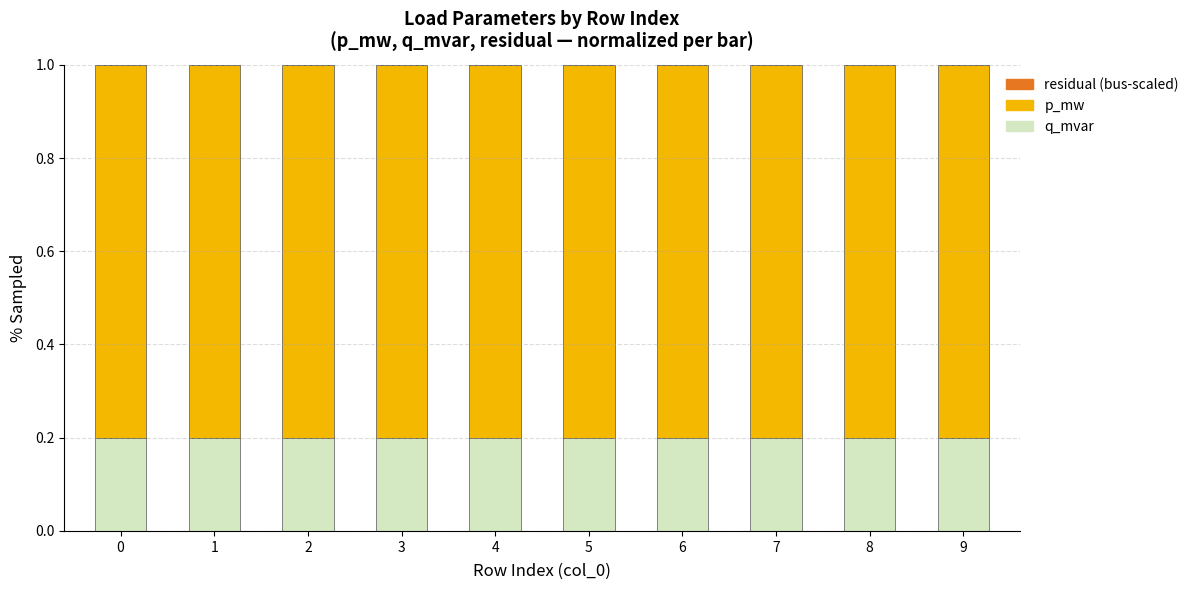

Are the bars horizontal?

No